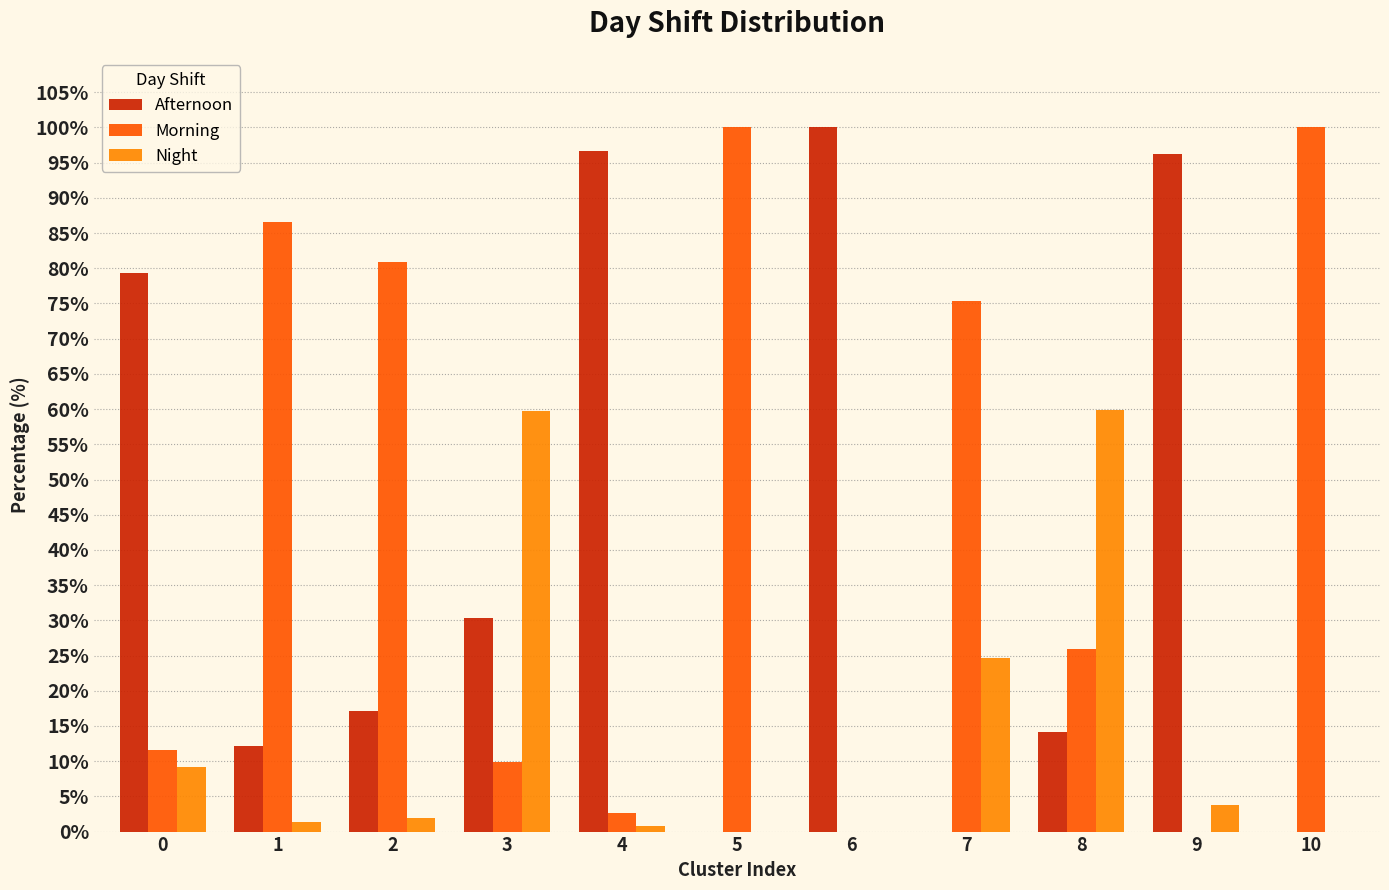

True or false: Morning has a value of 0.0 at 9.

True